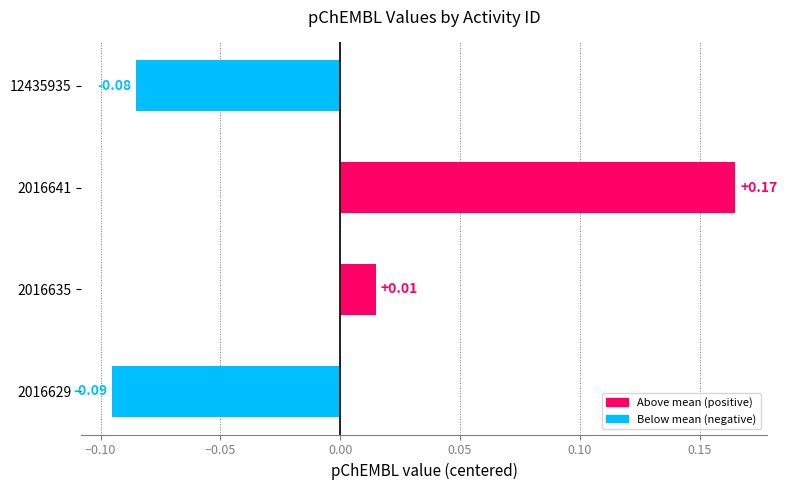

How many distinct data groups are displayed?

1